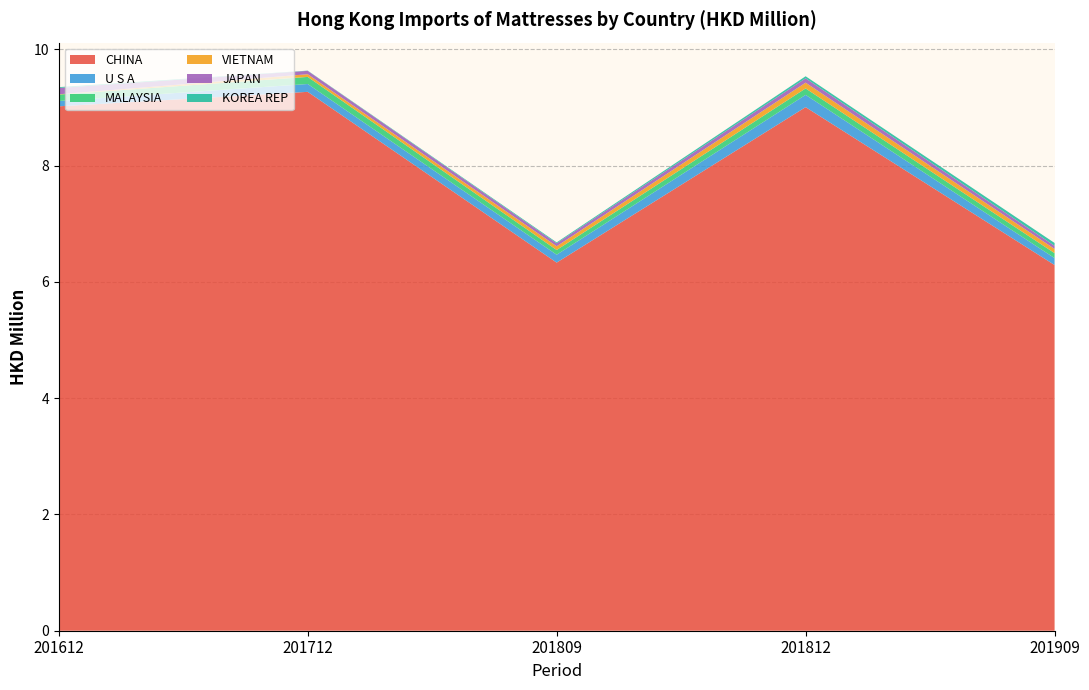

Reading left to right, what are all the values shown in this chart?

CHINA: 201612=9.0	201712=9.3	201809=6.3	201812=9.0	201909=6.3
U S A: 201612=0.1	201712=0.1	201809=0.1	201812=0.2	201909=0.1
MALAYSIA: 201612=0.1	201712=0.1	201809=0.1	201812=0.1	201909=0.1
VIETNAM: 201612=0.0	201712=0.0	201809=0.1	201812=0.1	201909=0.1
JAPAN: 201612=0.1	201712=0.1	201809=0.1	201812=0.1	201909=0.1
KOREA REP: 201612=0.0	201712=0.0	201809=0.0	201812=0.0	201909=0.0